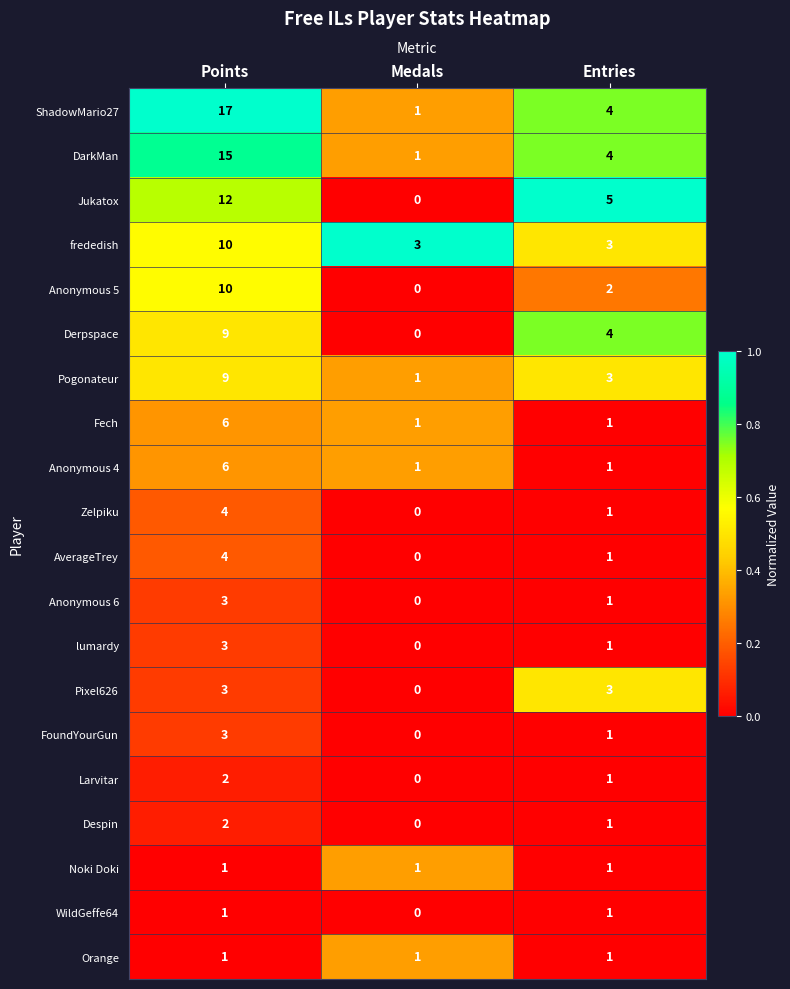

What is the difference between the maximum and minimum values in the Fech series?

5